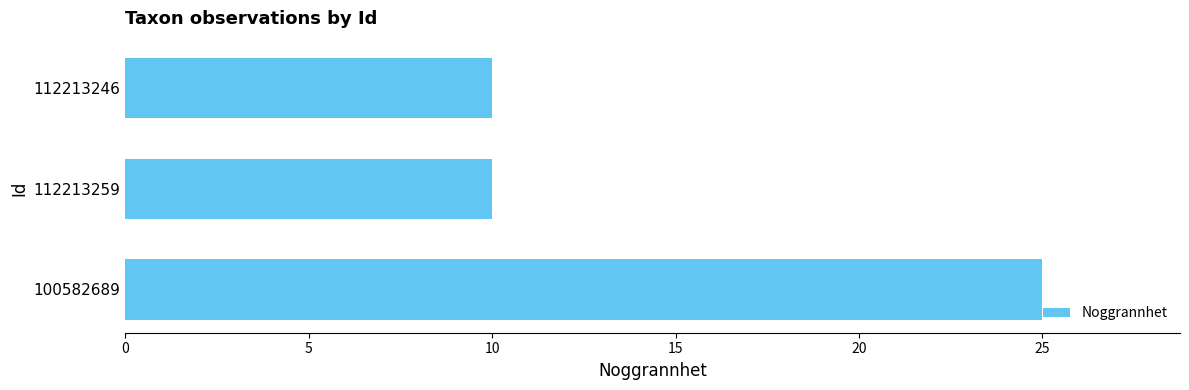

The chart shows a value of 10 at 112213259. True or false?

True